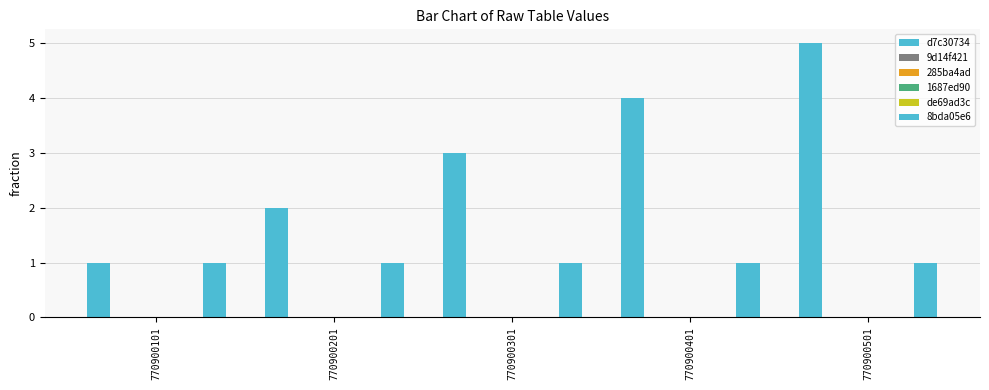

List the labels in order of d7c30734 value, smallest first.

770900101, 770900201, 770900301, 770900401, 770900501